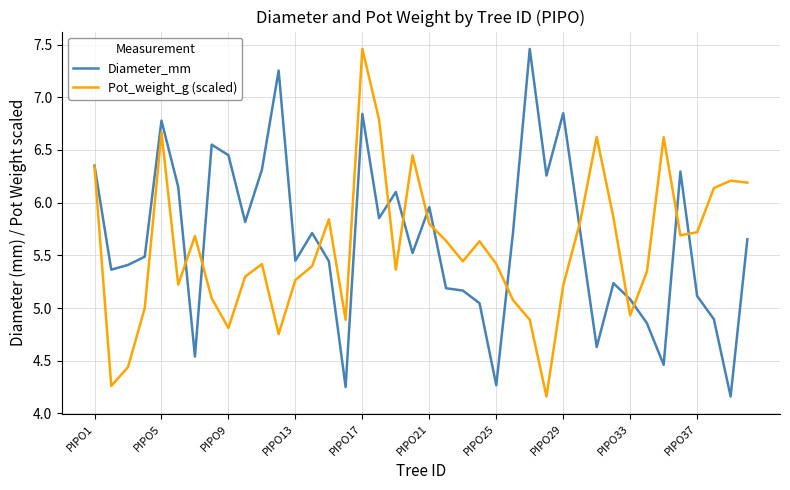

The Pot_weight_g (scaled) series shows 1.5 at PIPO17. True or false?

False